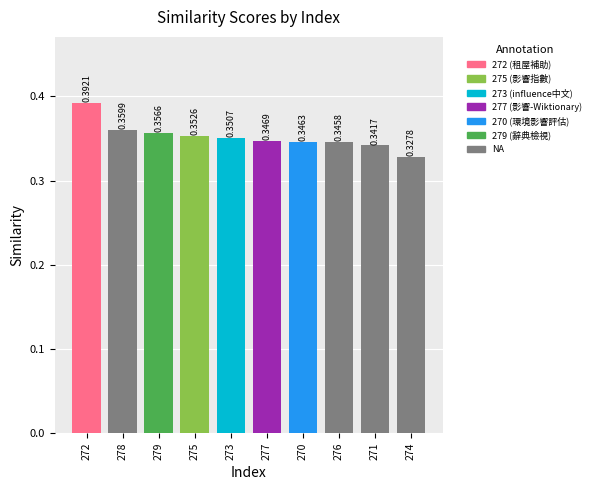

Are the bars grouped side by side (vs. stacked)?

No